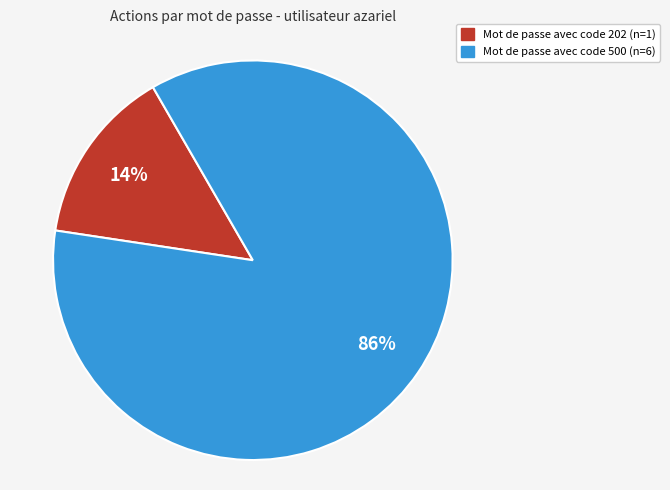

Is there any slice that represents more than half of the pie?

Yes